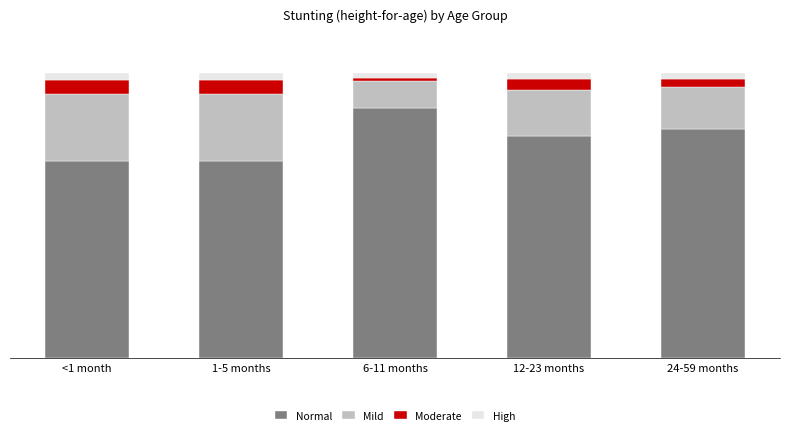

What are all the series names shown in the legend?

Normal, Mild, Moderate, High